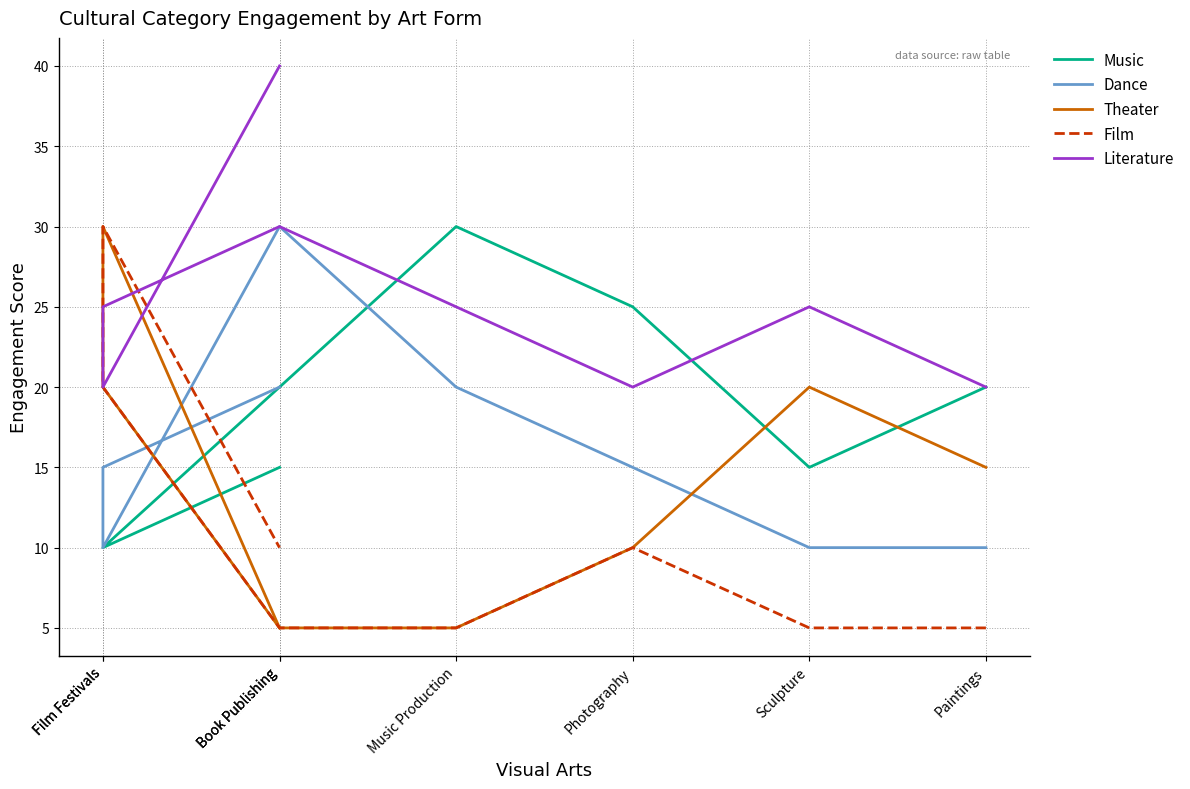

True or false: Literature and Dance intersect in this chart.

False